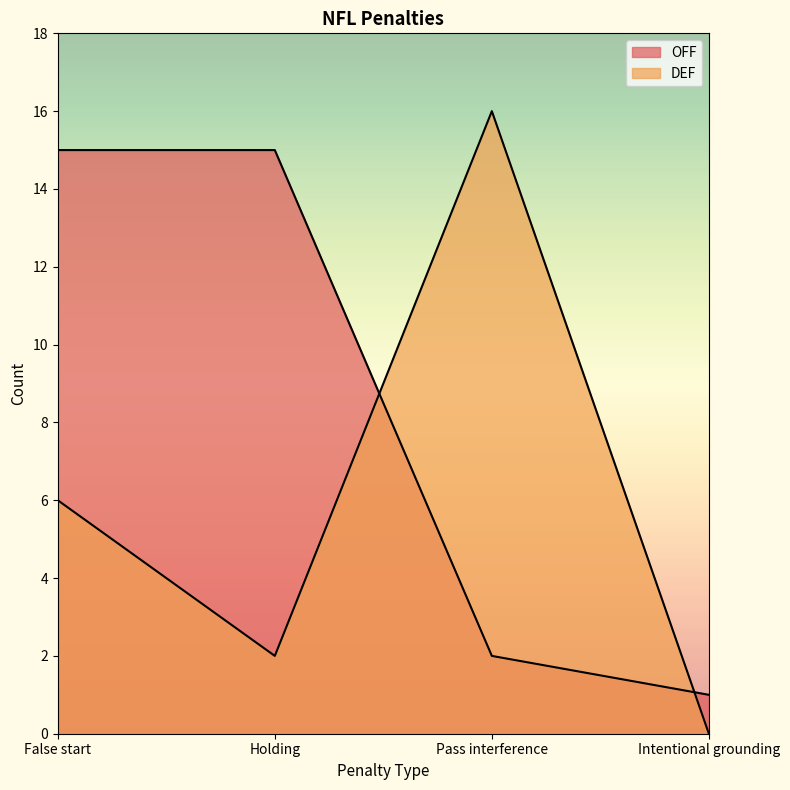

Is the value of DEF at Holding greater than the value of OFF at False start?

No